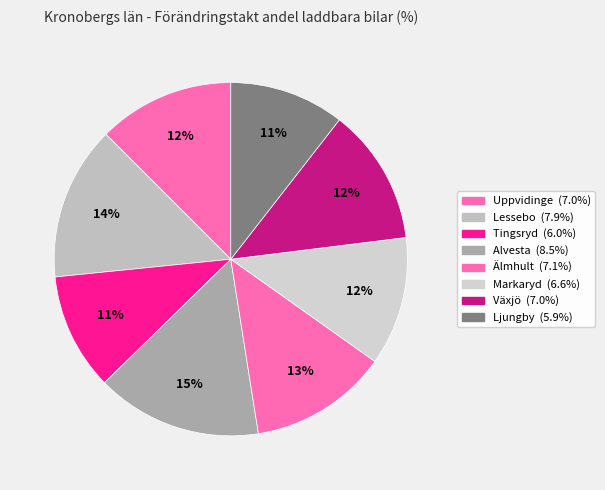

How many slices are in this pie chart?

8